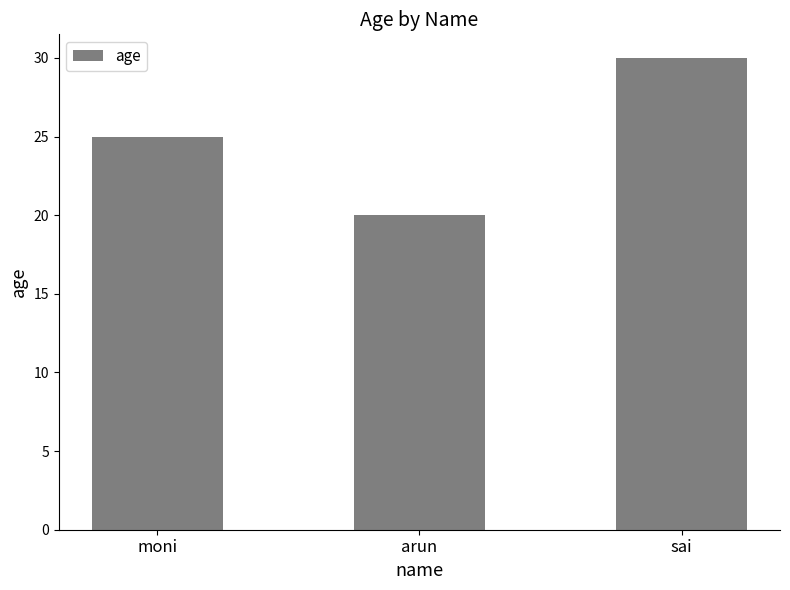

Which label corresponds to the largest value in the chart?

sai